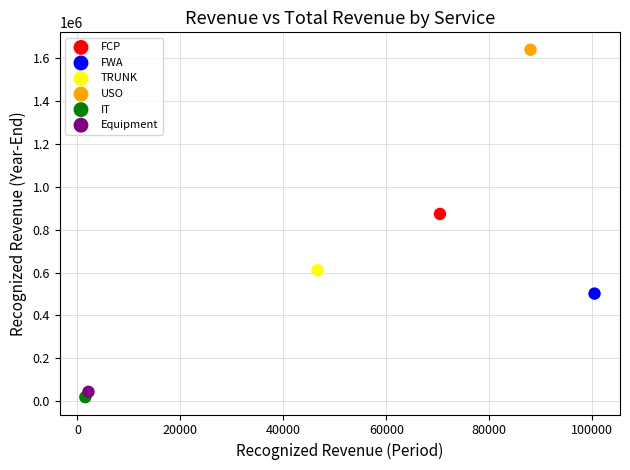

What are all the series names shown in the legend?

FCP, FWA, TRUNK, USO, IT, Equipment